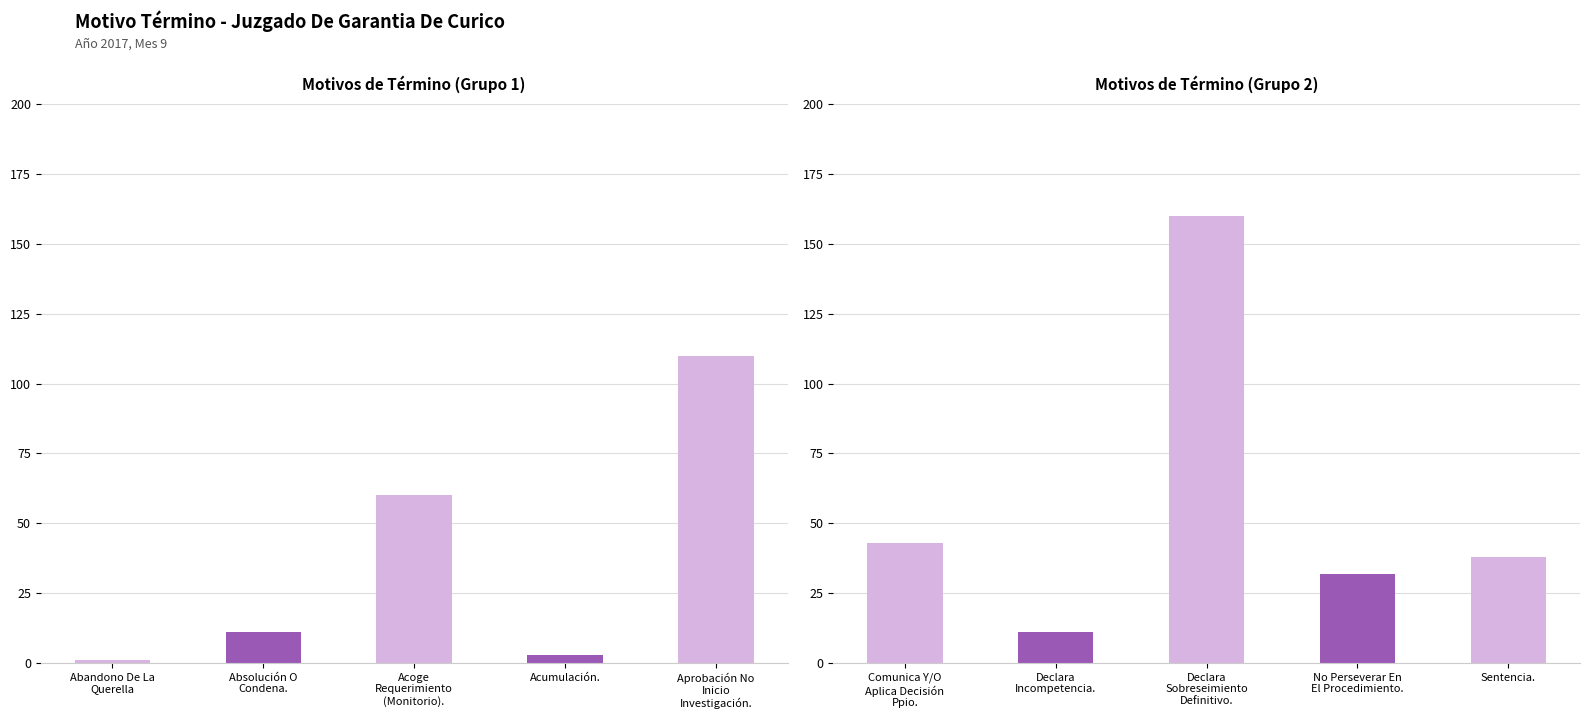

What is the difference between the maximum and minimum values in the Total (first half) series?

109